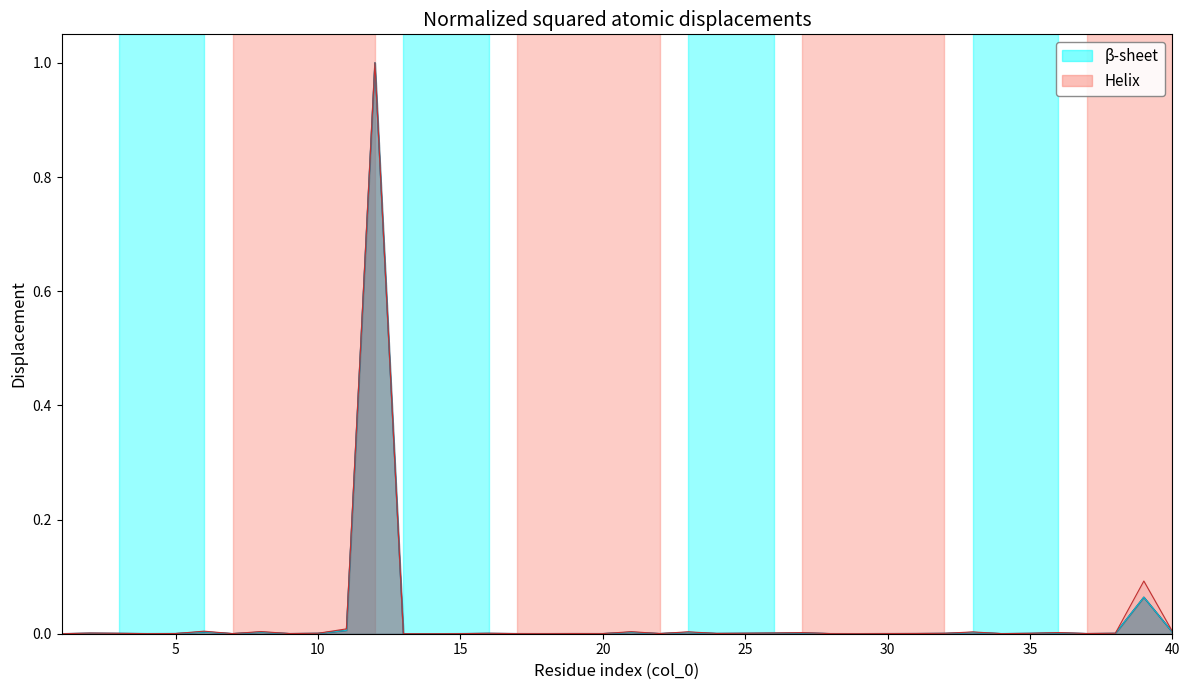

At which category does the chart reach its minimum across all series?

14